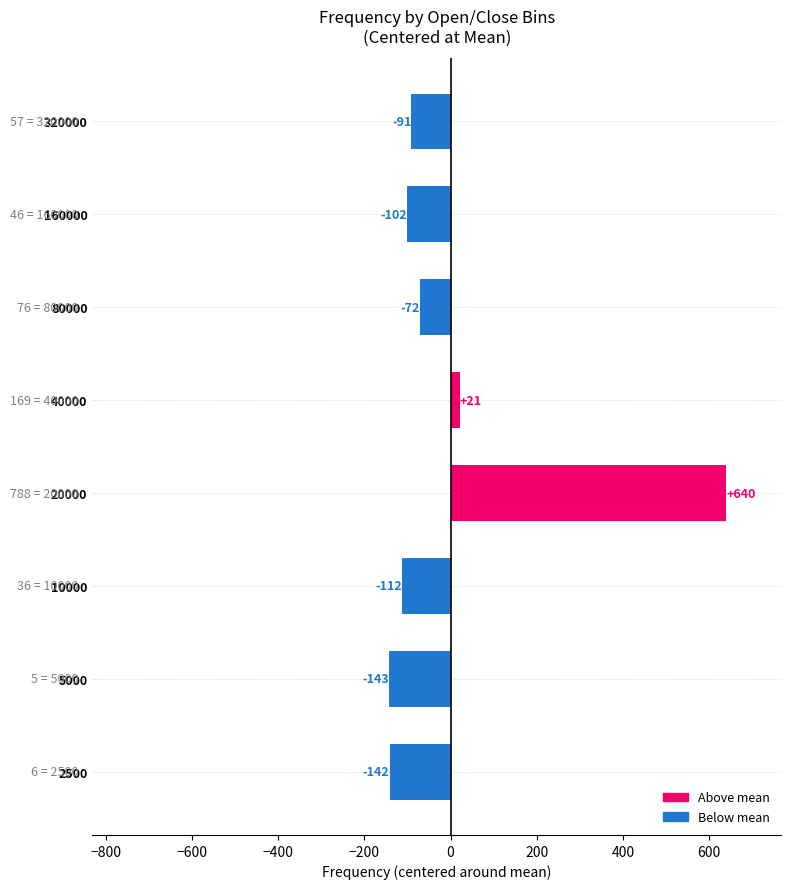

How many values are above zero?

2